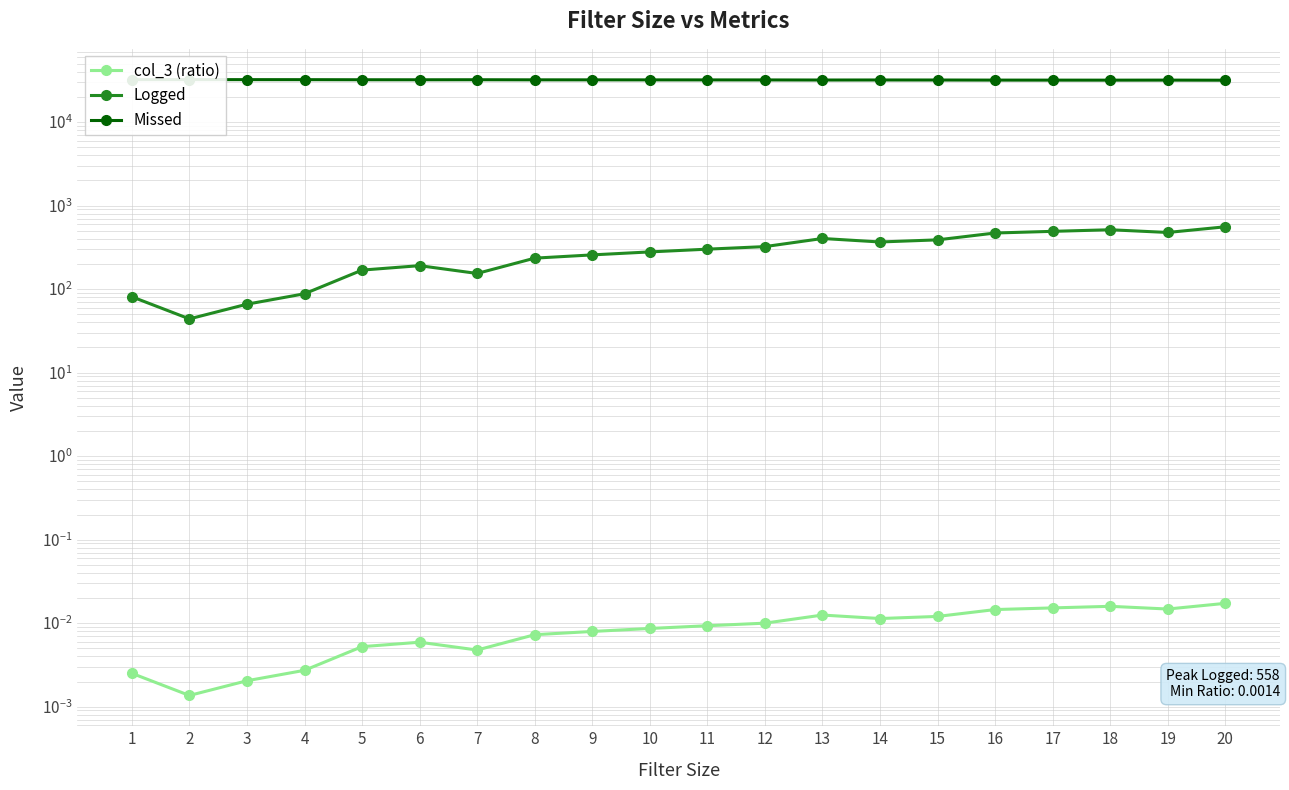

The Logged series shows 367.0 at 14. True or false?

True